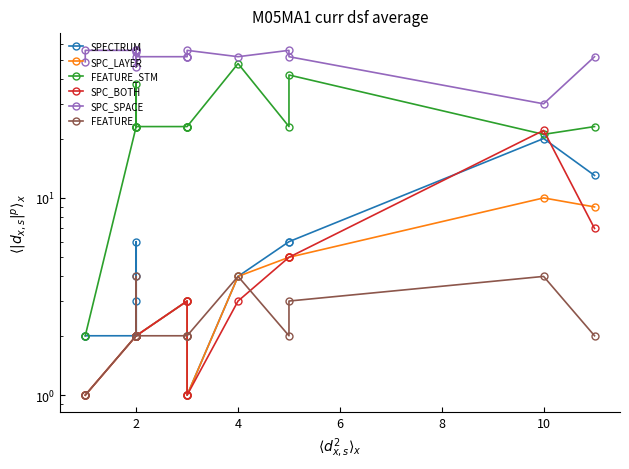

What is the average value of the FEATURE series?

2